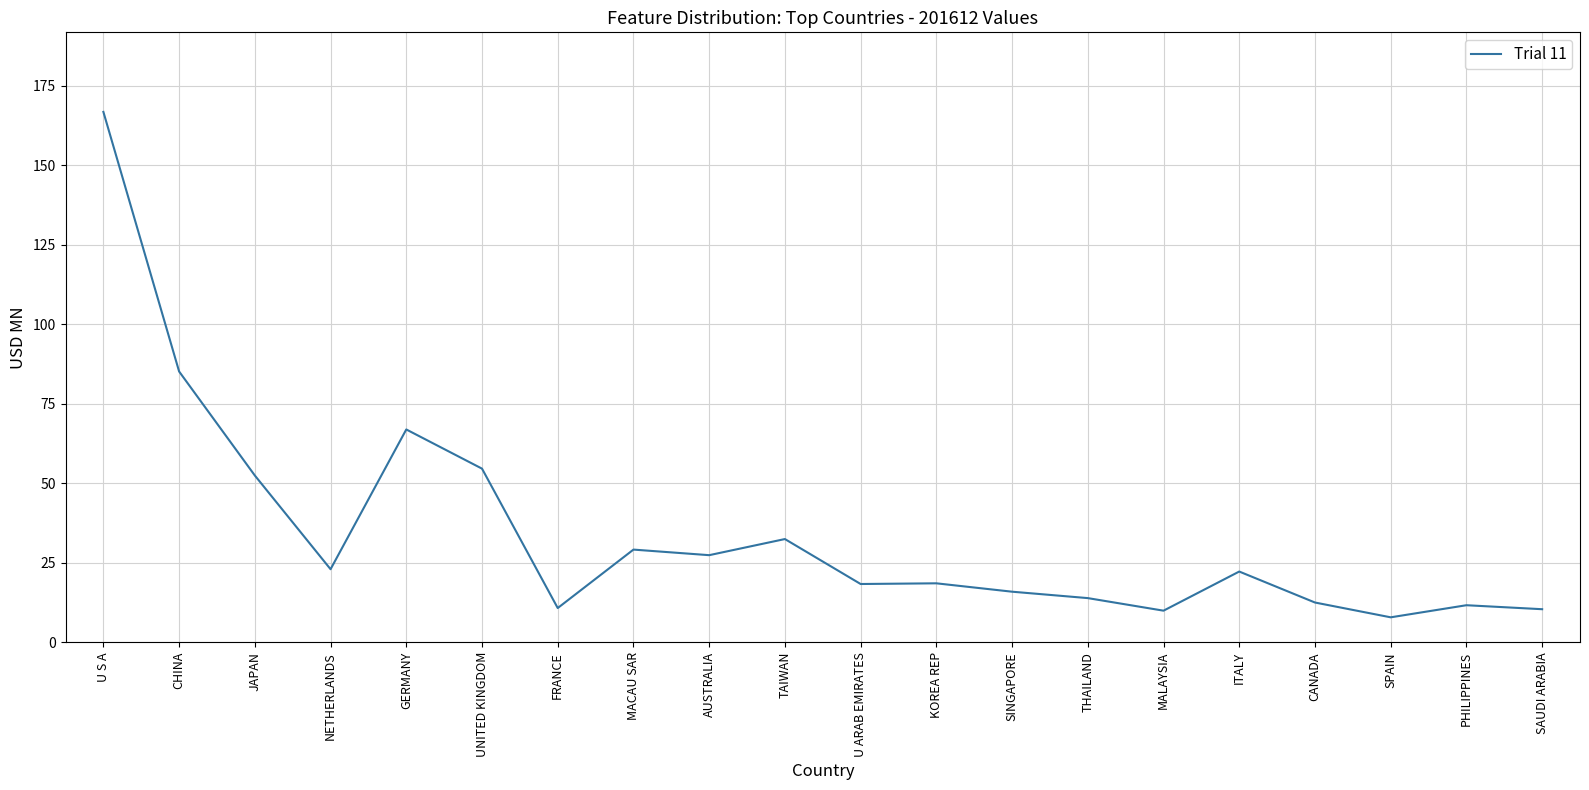

How many lines are shown in the chart?

1